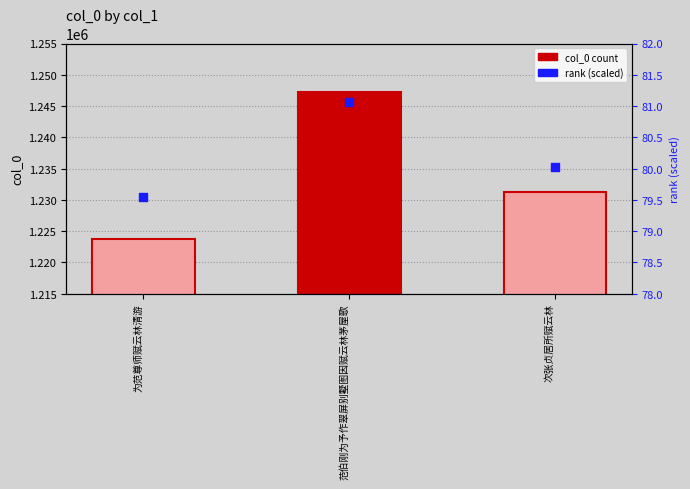

Which series contains the highest Y value?

col_0